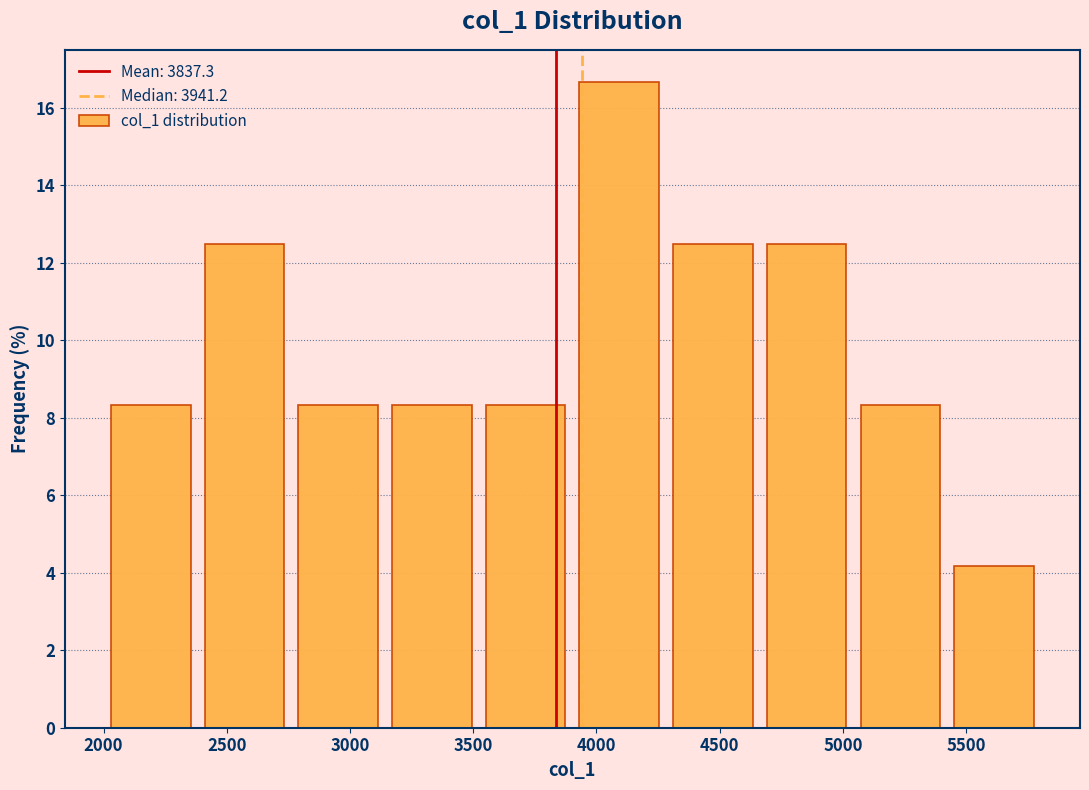

Over which range of the x-axis is the bar tallest?

3900 to 4300